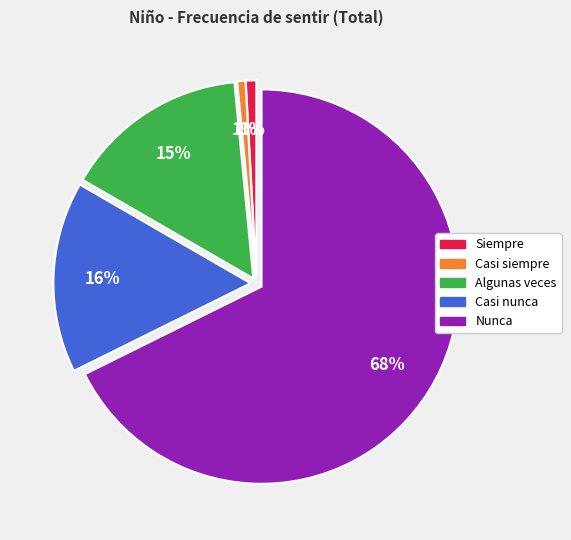

True or false: Casi siempre accounts for 1% of the total.

True